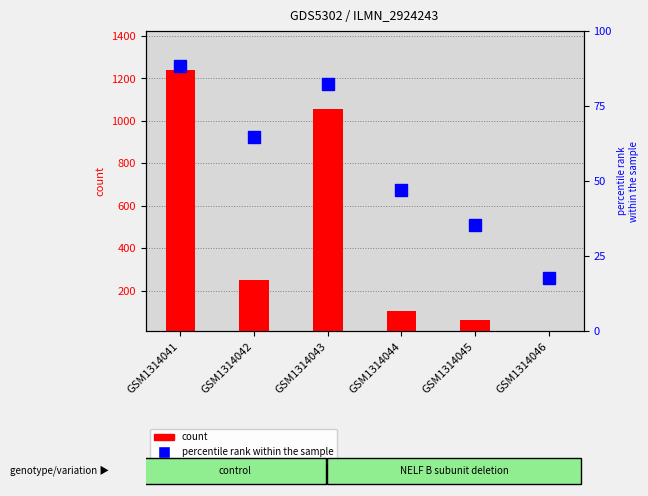

Rank the series by their average value, from lowest to highest.

percentile rank within the sample, count